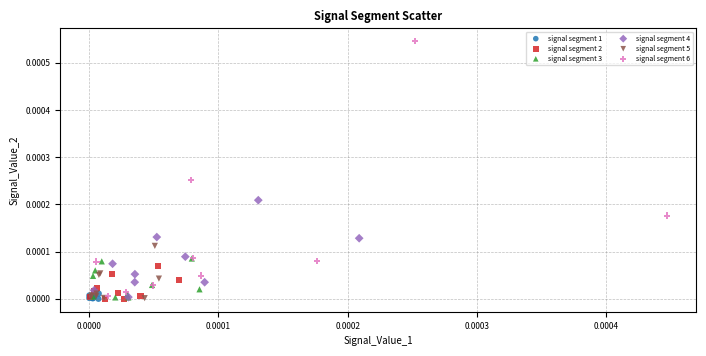

What are all the series names shown in the legend?

signal segment 1, signal segment 2, signal segment 3, signal segment 4, signal segment 5, signal segment 6